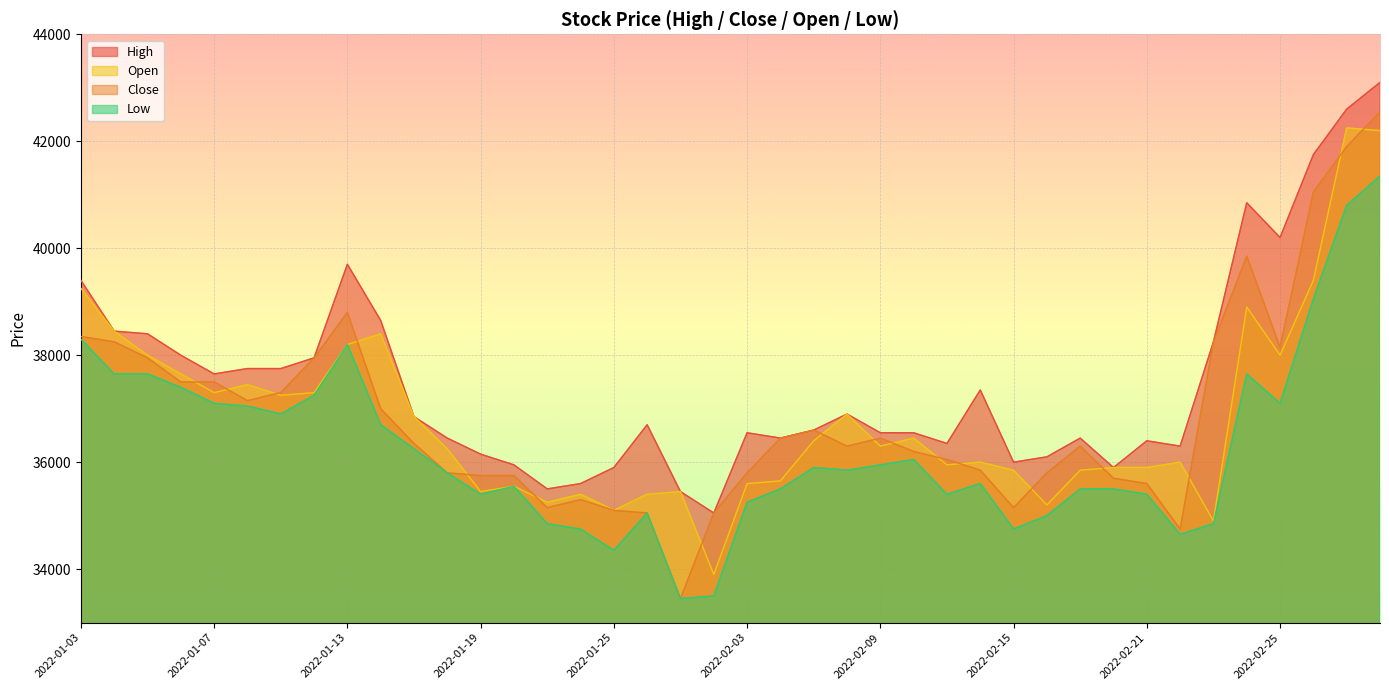

Reading right to left, extract all data points from this chart.

High: 43100	42600	41750	40200	40850	38250	36300	36400	35900	36450	36100	36000	37350	36350	36550	36550	36900	36600	36450	36550	35050	35450	36700	35900	35600	35500	35950	36150	36450	36850	38650	39700	37950	37750	37750	37650	38000	38400	38450	39400
Close: 42550	41900	41050	38150	39850	38250	34750	35600	35700	36300	35800	35150	35850	36050	36200	36450	36300	36600	36450	35800	35050	33450	35050	35100	35300	35150	35750	35750	35800	36350	37000	38800	37950	37300	37150	37500	37500	37950	38250	38350
Open: 42200	42250	39400	38000	38900	34900	36000	35900	35900	35850	35200	35850	36000	35950	36450	36300	36900	36400	35650	35600	33900	35450	35400	35100	35400	35250	35550	35450	36250	36850	38400	38200	37300	37250	37450	37300	37650	38000	38450	39250
Low: 41350	40800	39050	37100	37650	34850	34650	35400	35500	35500	35000	34750	35600	35400	36050	35950	35850	35900	35500	35250	33500	33450	35050	34350	34750	34850	35550	35400	35800	36250	36700	38200	37250	36900	37050	37100	37400	37650	37650	38300